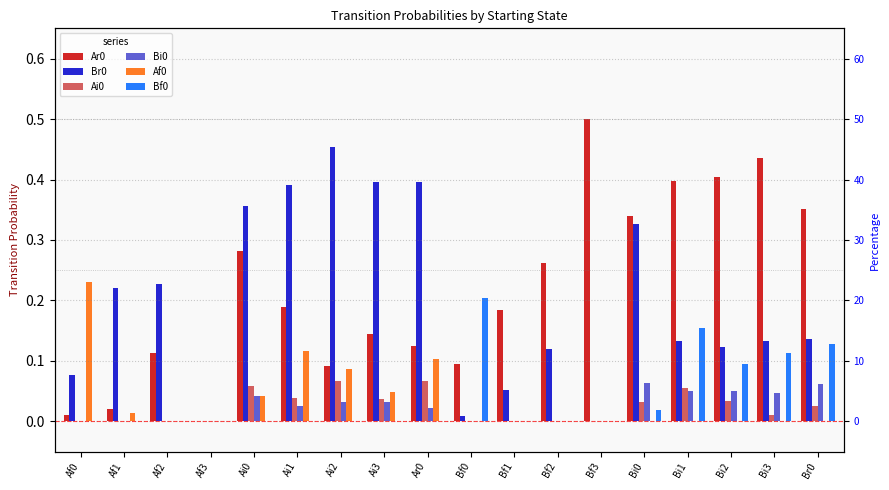

Which has a higher value, Bi3 or Af0?

Bi3